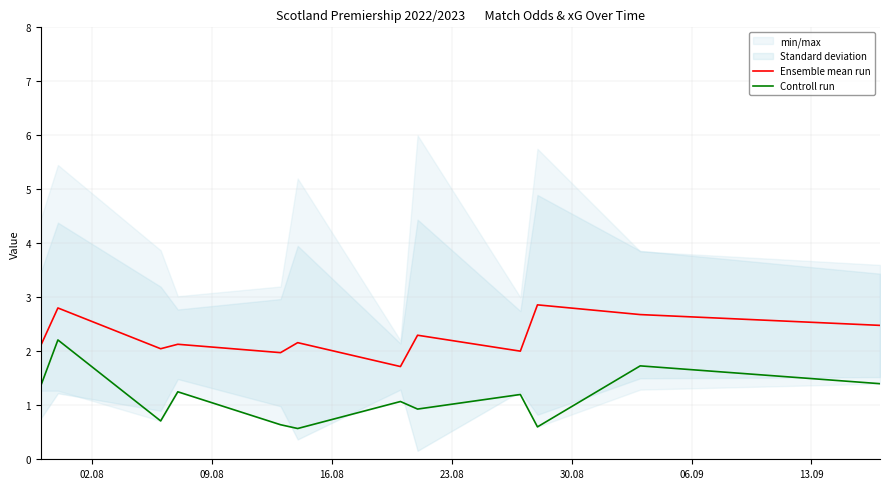

What is the difference between the maximum and minimum values in the Ensemble mean run series?

1.1